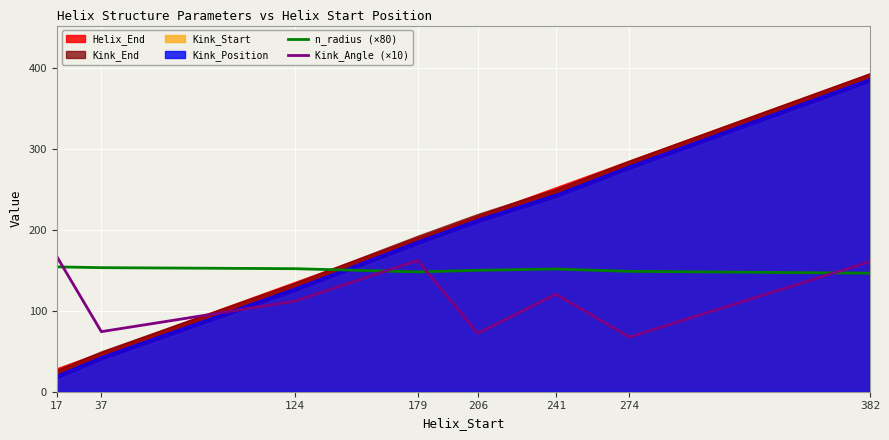

Where does the Kink_Angle (×10) series first go above 120?

17